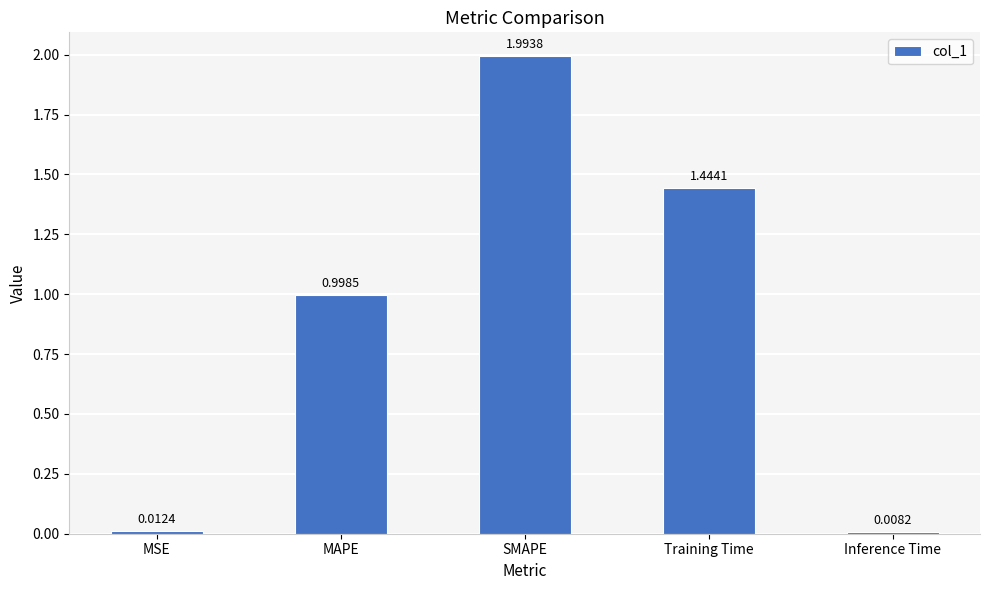

What is the change in value from MSE to MAPE?

+1.0